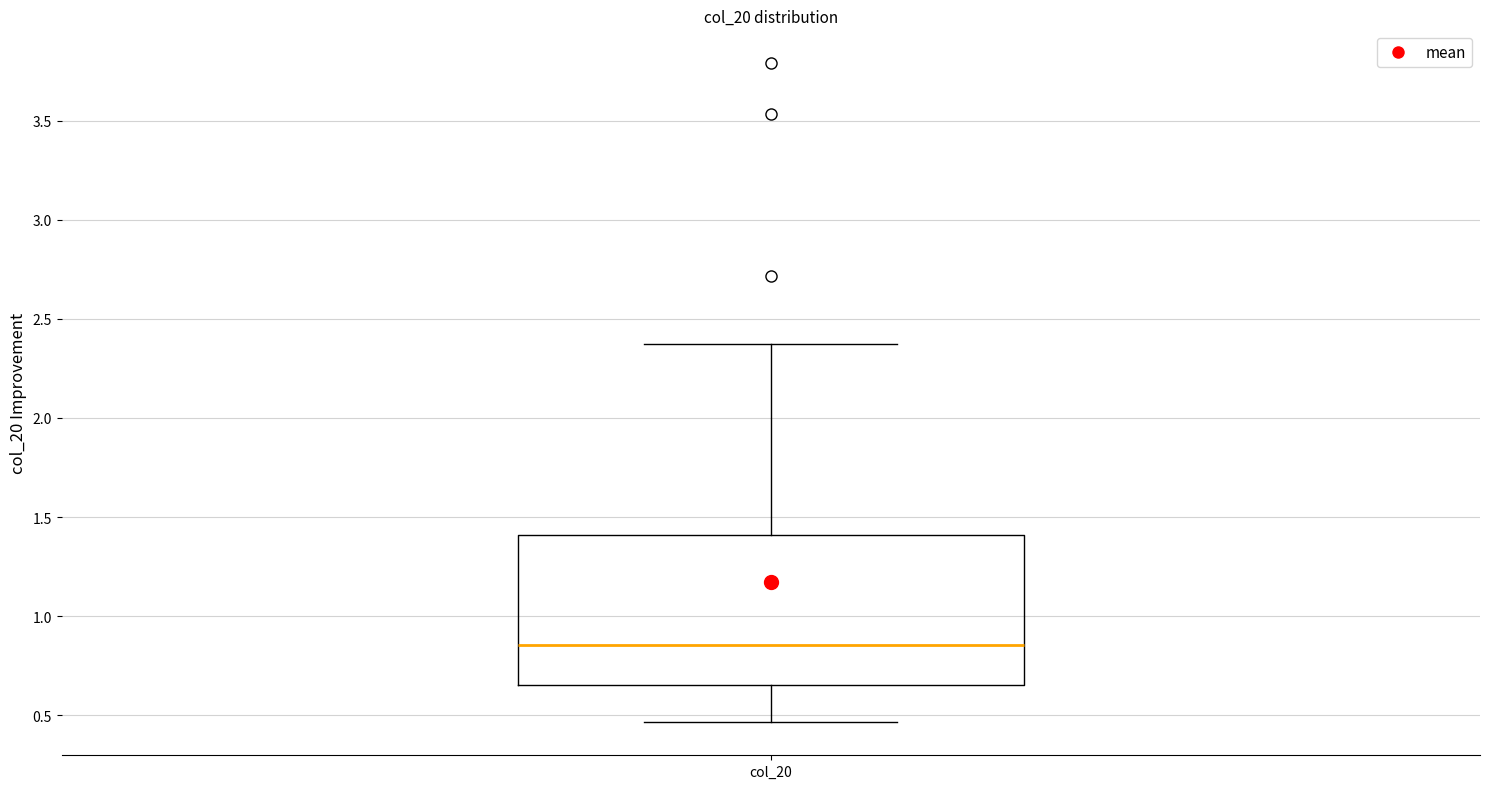

Read this box plot against the y-axis: the position of the median line, the range covered by the box, and the ends of both whiskers. The values are not printed on the chart, so give them approximately, as read against the axis.

median 0.85, box 0.65 to 1.40, whiskers 0.45 to 2.35